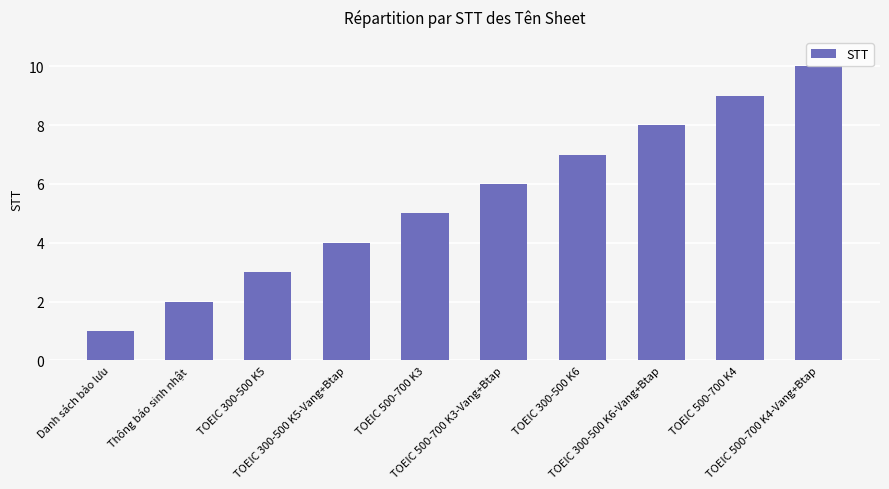

The chart shows a value of 2 at Danh sách bảo lưu. True or false?

False